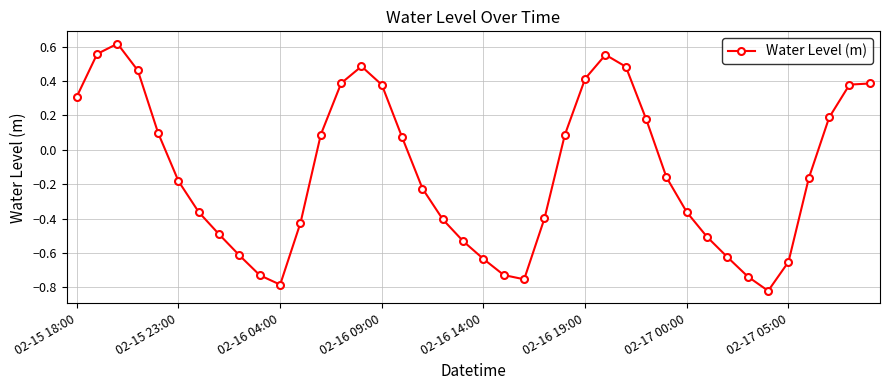

How many interior local valleys (lower than both neighbors) does the data have?

3